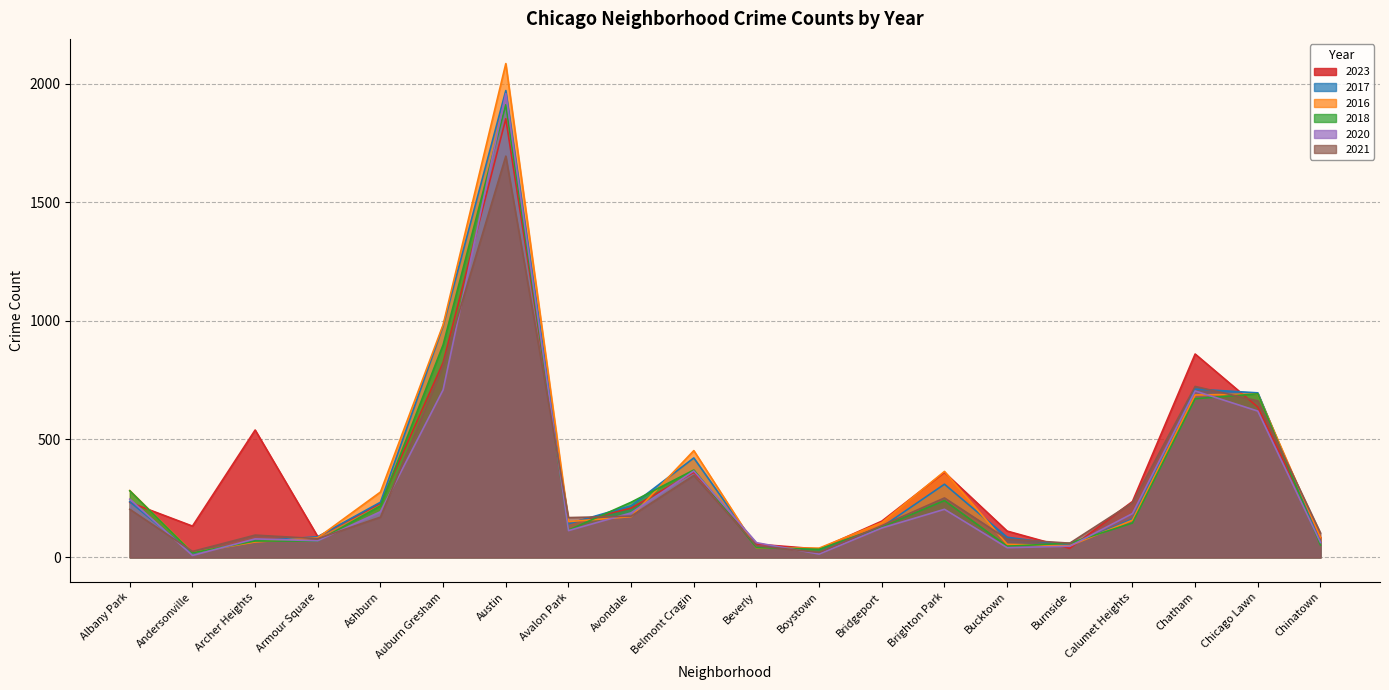

Is the value of 2021 at Avondale greater than the value of 2023 at Auburn Gresham?

No